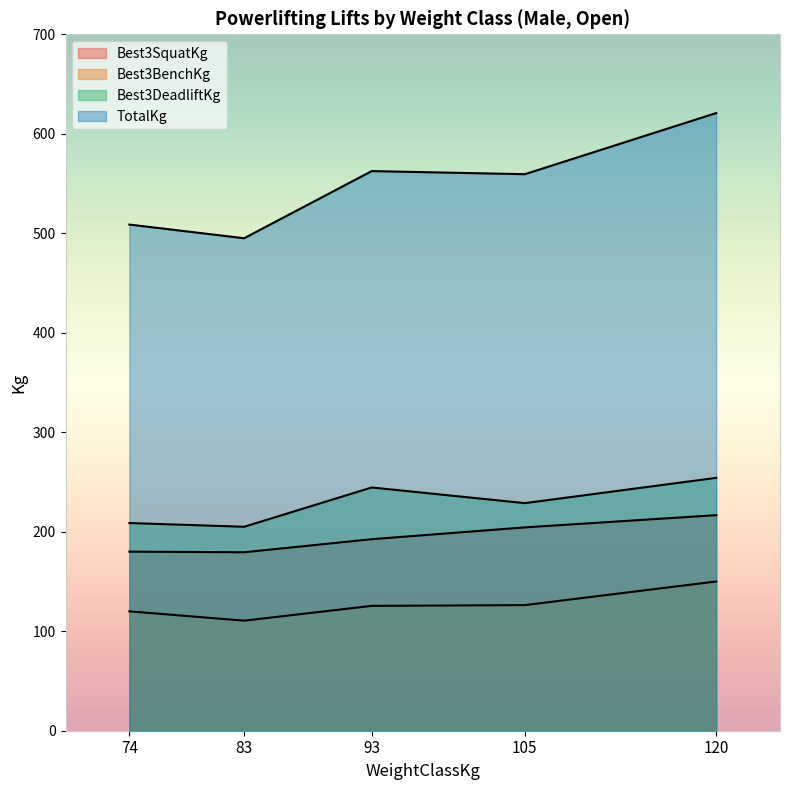

How many lines are shown in the chart?

4